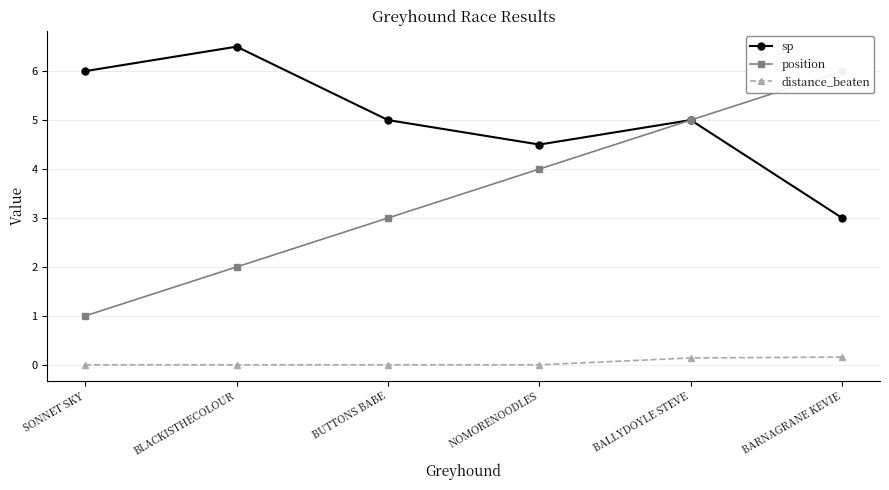

True or false: position has a value of 4.0 at NOMORENOODLES.

True